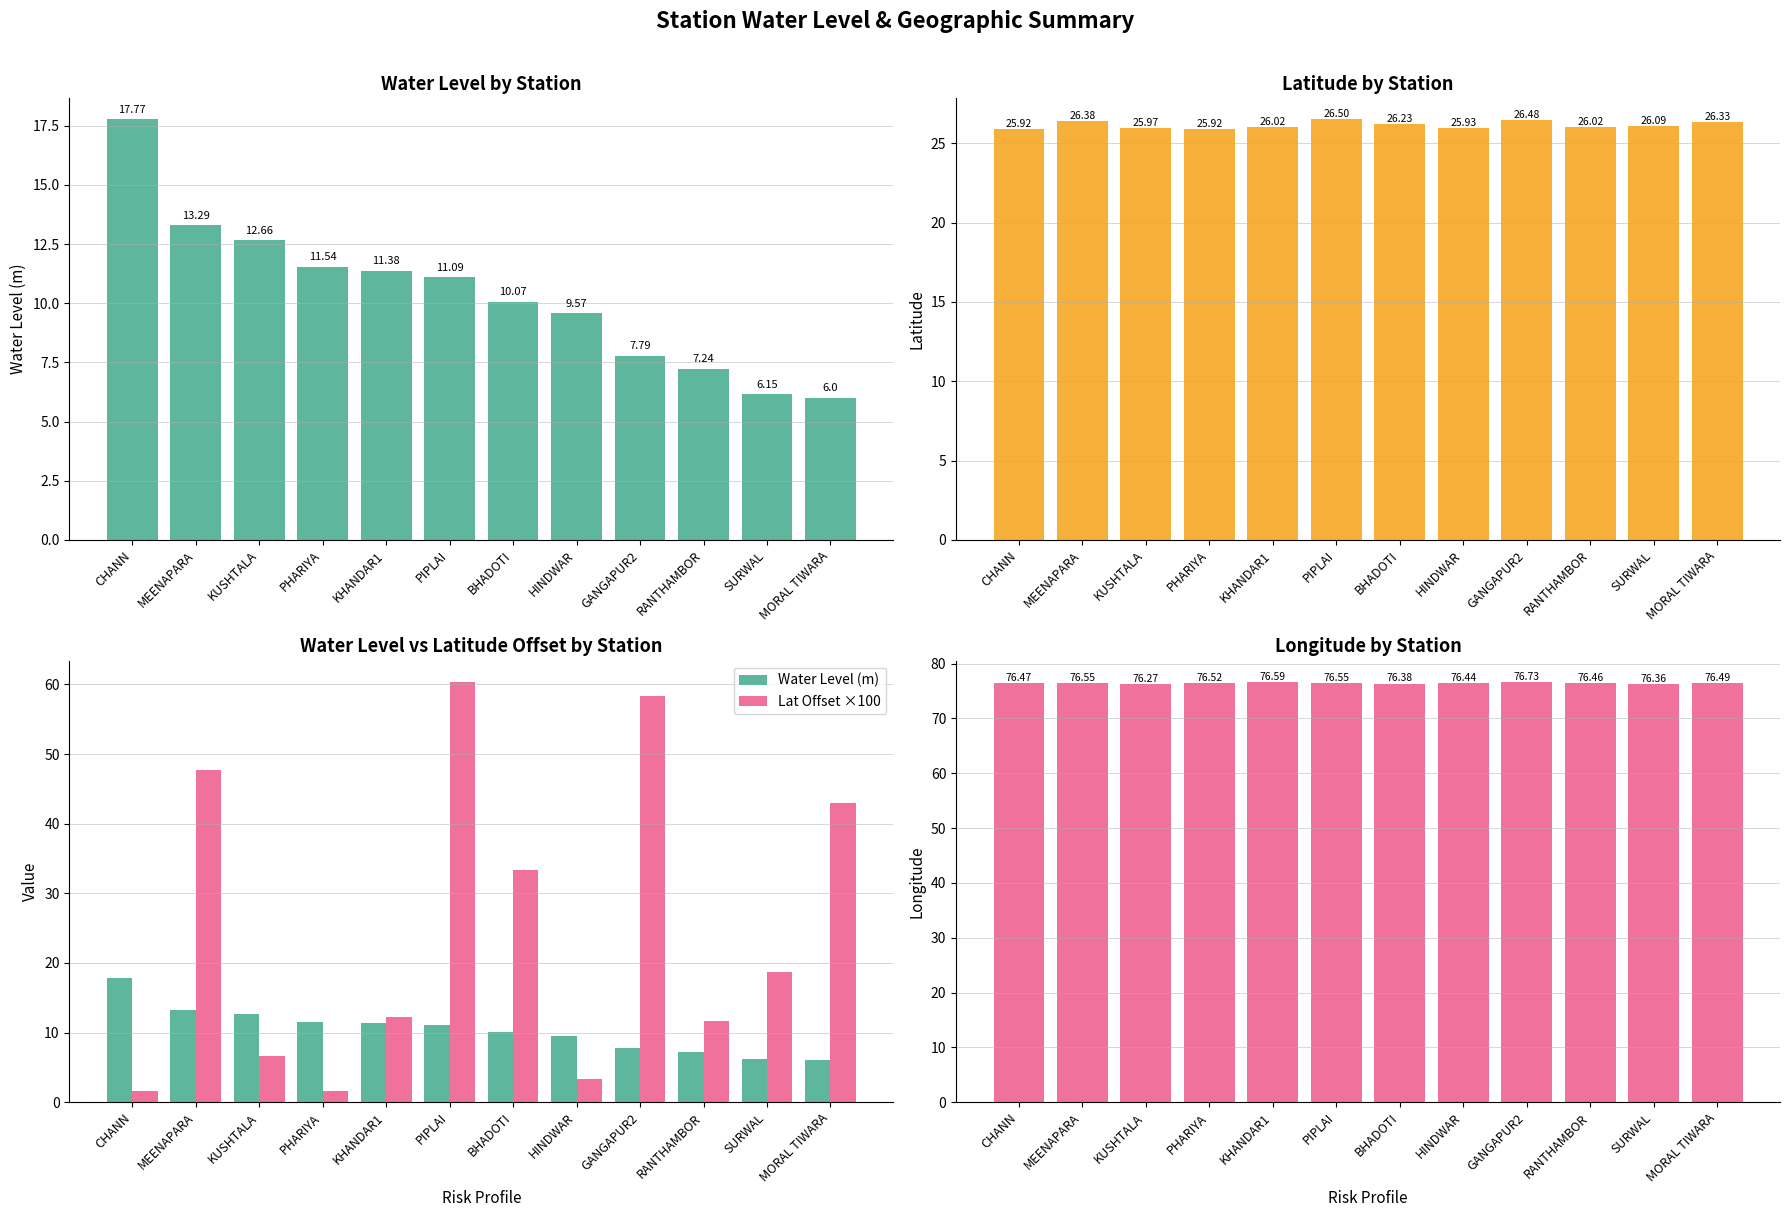

Reading left to right, extract all data points from this chart.

Water Level (m): CHANN=17.8	MEENAPARA=13.3	KUSHTALA=12.7	PHARIYA=11.5	KHANDAR1=11.4	PIPLAI=11.1	BHADOTI=10.1	HINDWAR=9.6	GANGAPUR2=7.8	RANTHAMBOR=7.2	SURWAL=6.2	MORAL TIWARA=6.0
Latitude: CHANN=25.9	MEENAPARA=26.4	KUSHTALA=26.0	PHARIYA=25.9	KHANDAR1=26.0	PIPLAI=26.5	BHADOTI=26.2	HINDWAR=25.9	GANGAPUR2=26.5	RANTHAMBOR=26.0	SURWAL=26.1	MORAL TIWARA=26.3
Lat Offset ×100: CHANN=1.7	MEENAPARA=47.8	KUSHTALA=6.7	PHARIYA=1.7	KHANDAR1=12.2	PIPLAI=60.4	BHADOTI=33.3	HINDWAR=3.3	GANGAPUR2=58.3	RANTHAMBOR=11.7	SURWAL=18.8	MORAL TIWARA=42.9
Longitude: CHANN=76.5	MEENAPARA=76.5	KUSHTALA=76.3	PHARIYA=76.5	KHANDAR1=76.6	PIPLAI=76.6	BHADOTI=76.4	HINDWAR=76.4	GANGAPUR2=76.7	RANTHAMBOR=76.5	SURWAL=76.4	MORAL TIWARA=76.5